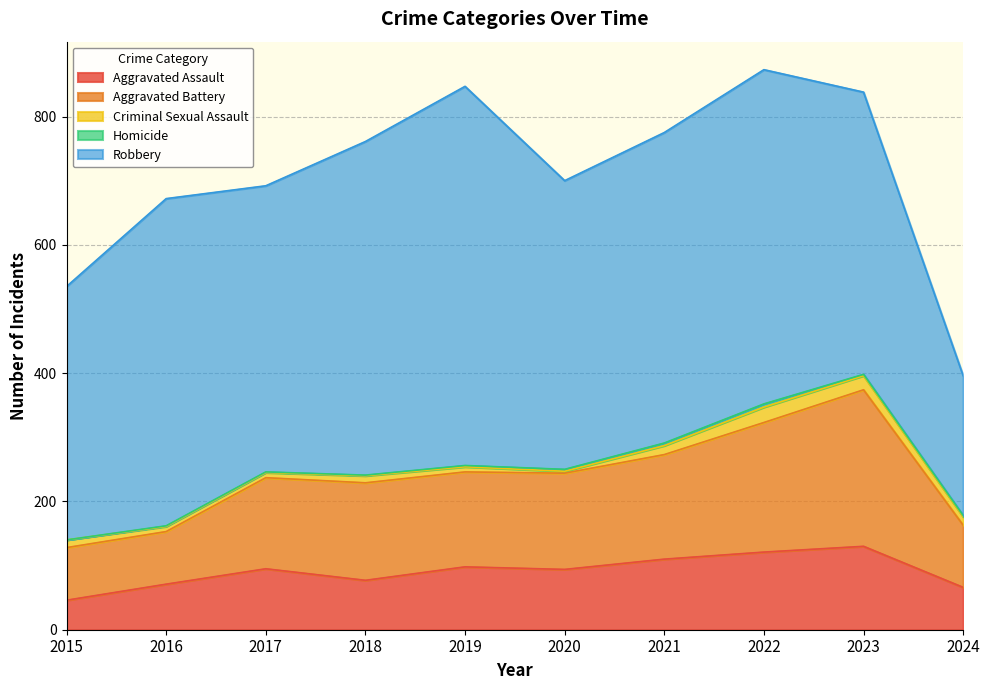

Rank the categories by Robbery value from lowest to highest.

2024, 2015, 2023, 2017, 2020, 2021, 2016, 2018, 2022, 2019